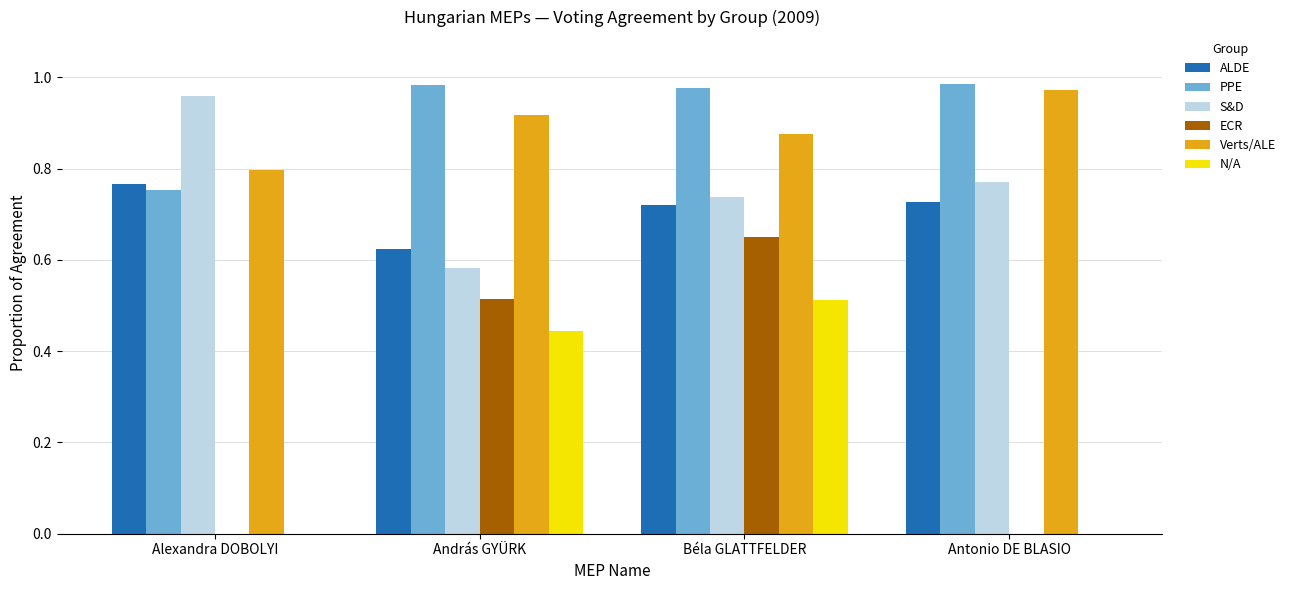

Which category has the highest value in the S&D series?

Alexandra DOBOLYI